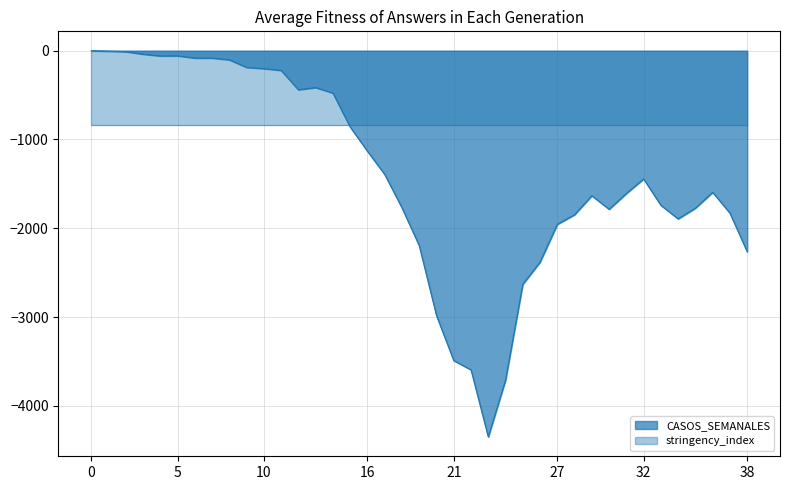

What is the lowest value of the CASOS_SEMANALES series?

-4351